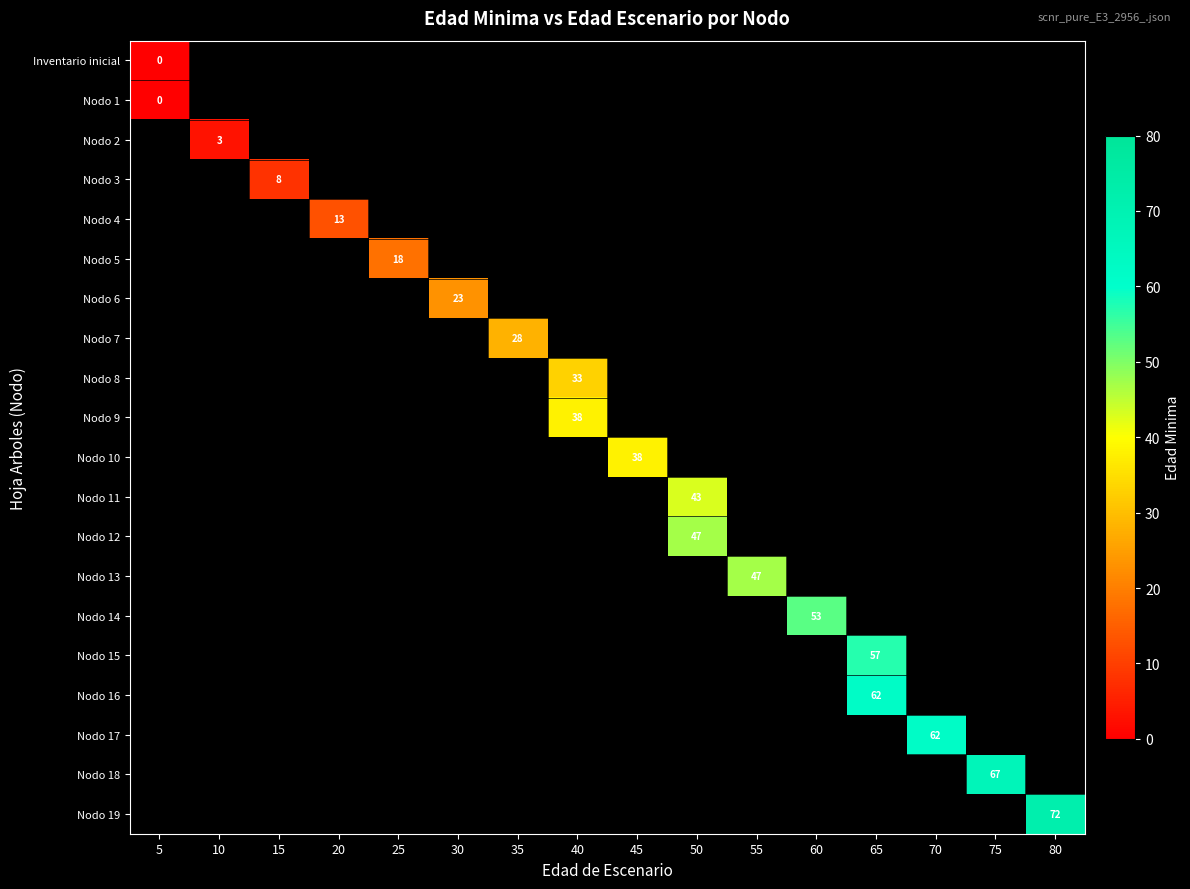

Count the number of data series in this chart.

20